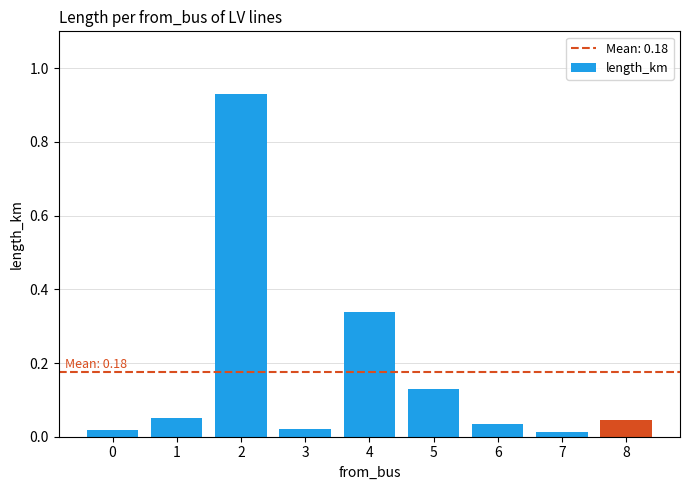

What is the average value?

0.2